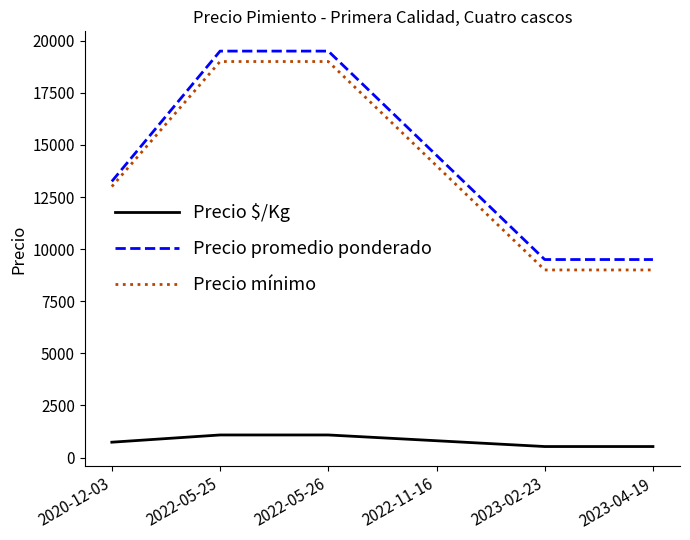

What is the spread (max minus min) of values at 2023-04-19?

8972